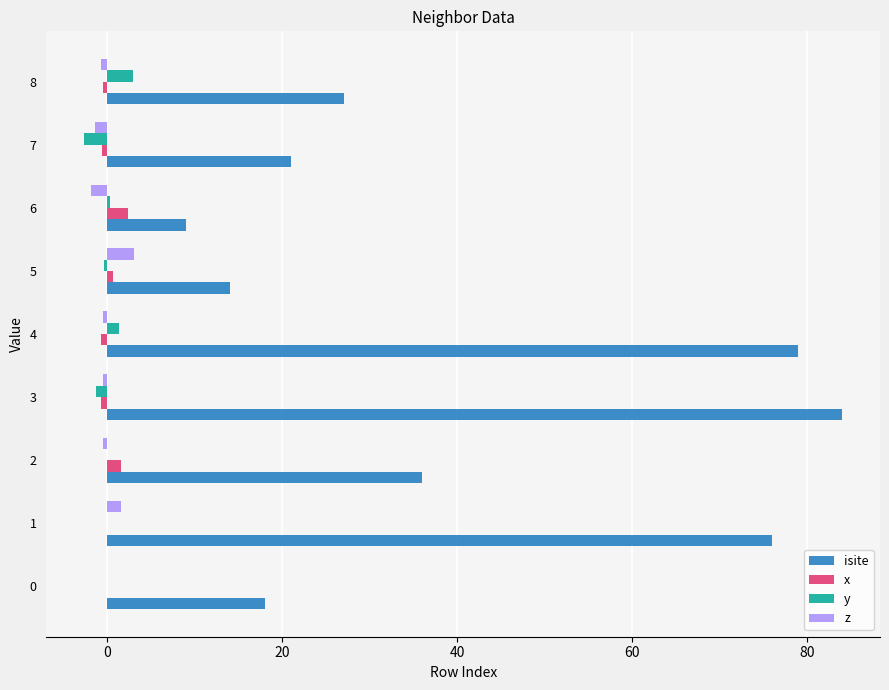

How many series are shown in this chart?

4